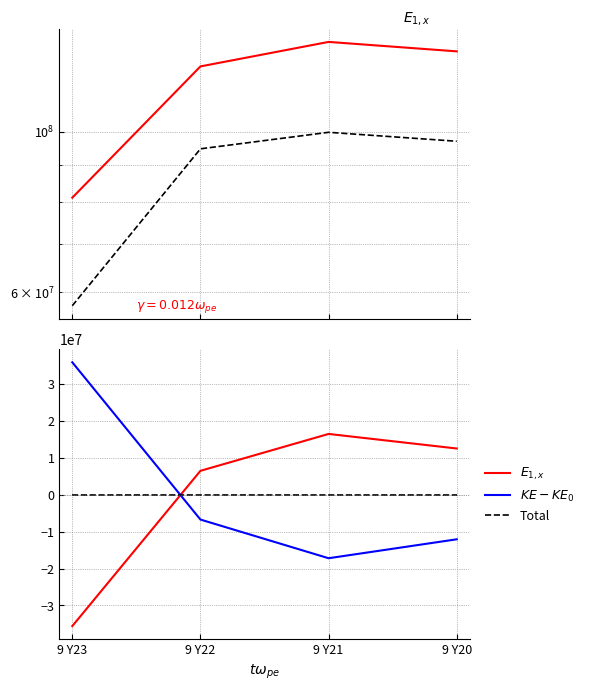

Rank the categories by Normalized EBITDA value from highest to lowest.

9 Y21, 9 Y20, 9 Y22, 9 Y23